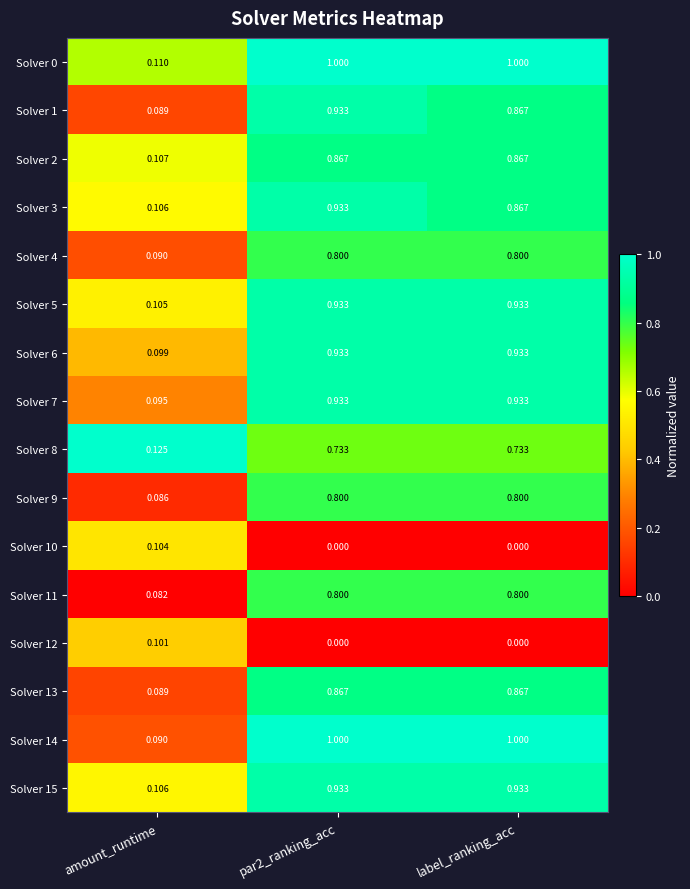

Which category has the lowest value in the Solver 11 series?

amount_runtime